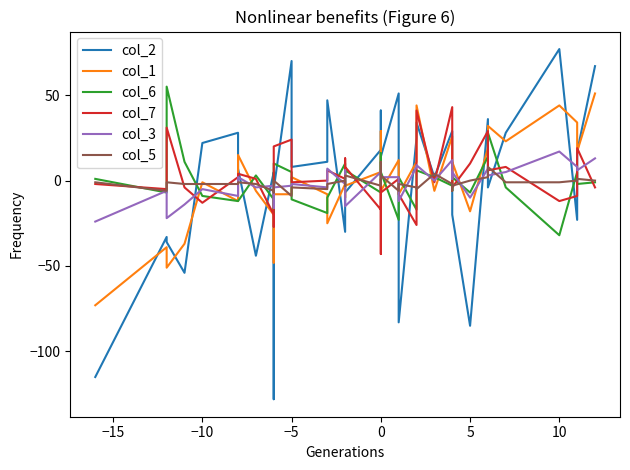

Rank the series by their maximum value, from highest to lowest.

col_2, col_6, col_1, col_7, col_3, col_5